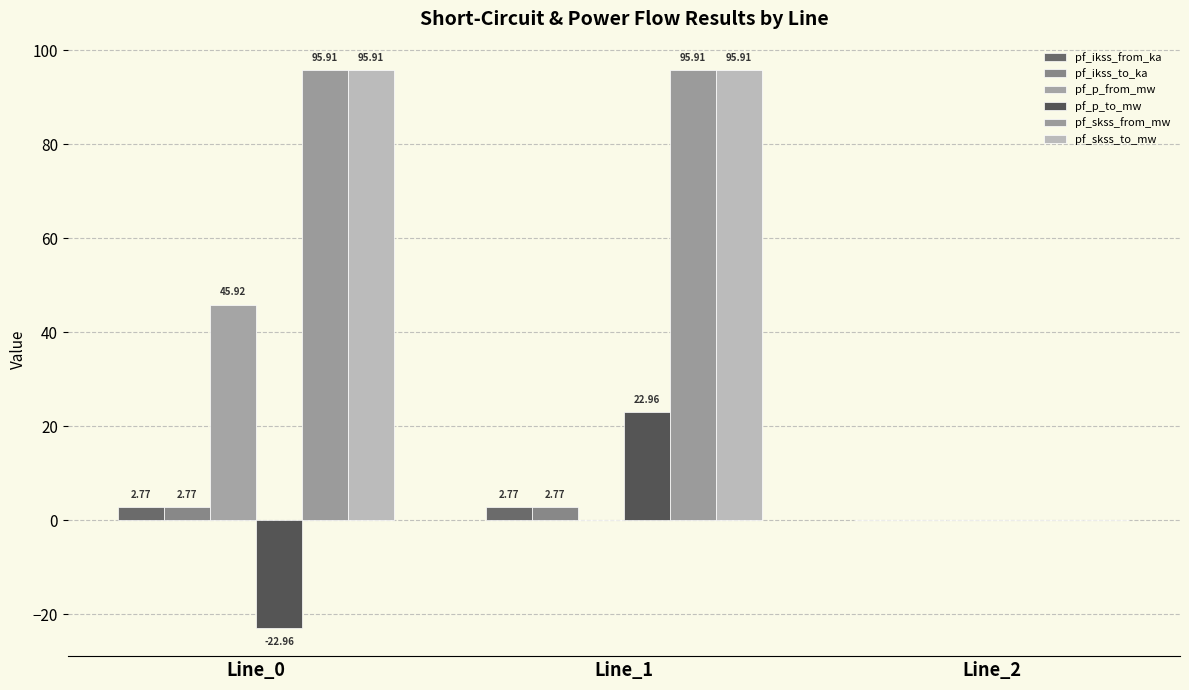

Which series has the widest spread of values?

pf_skss_from_mw